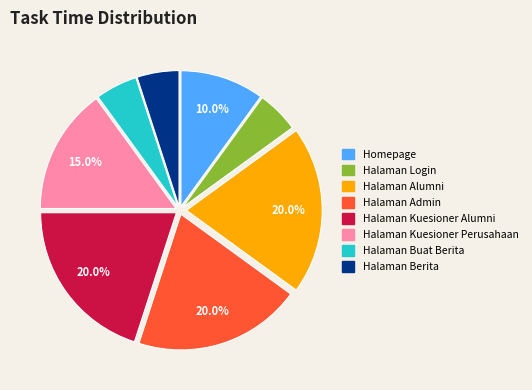

What is the total percentage of Halaman Kuesioner Alumni and Homepage?

30.0%